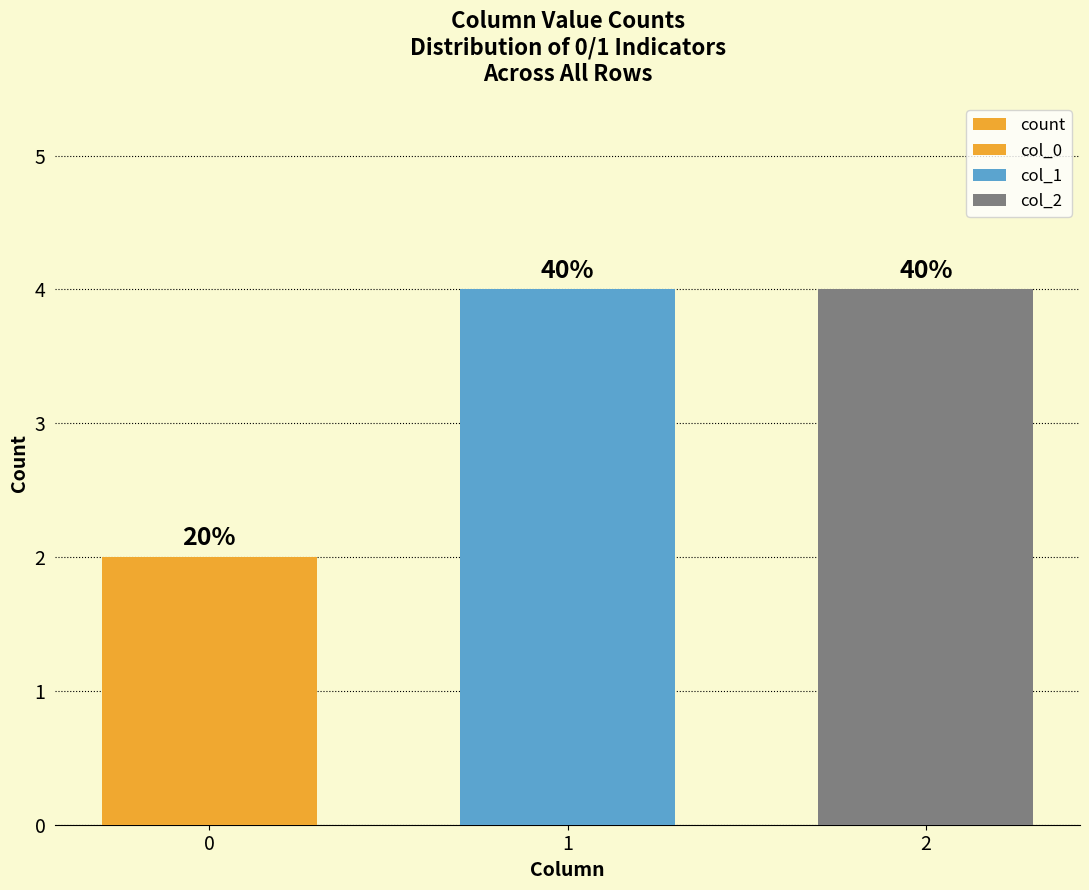

Reading left to right, extract all data points from this chart.

2	4	4